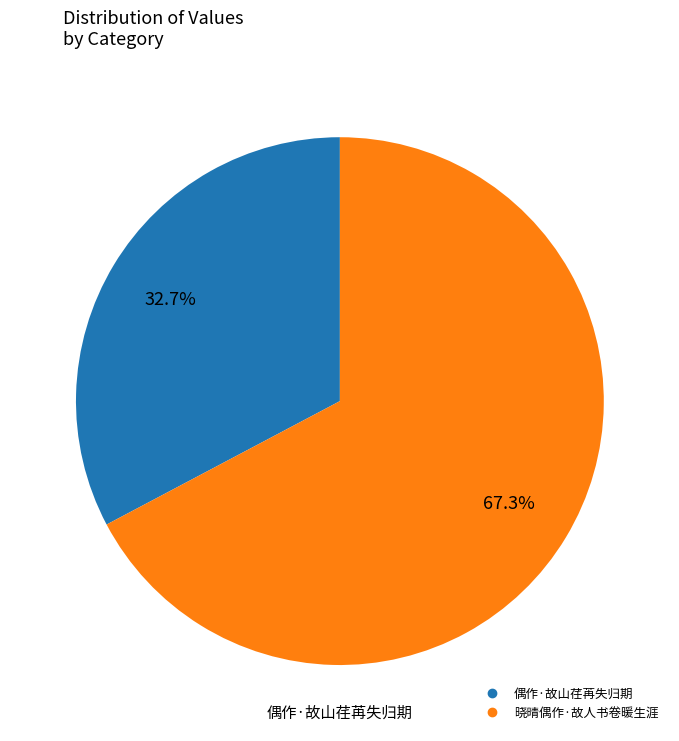

How many slices are in this pie chart?

2